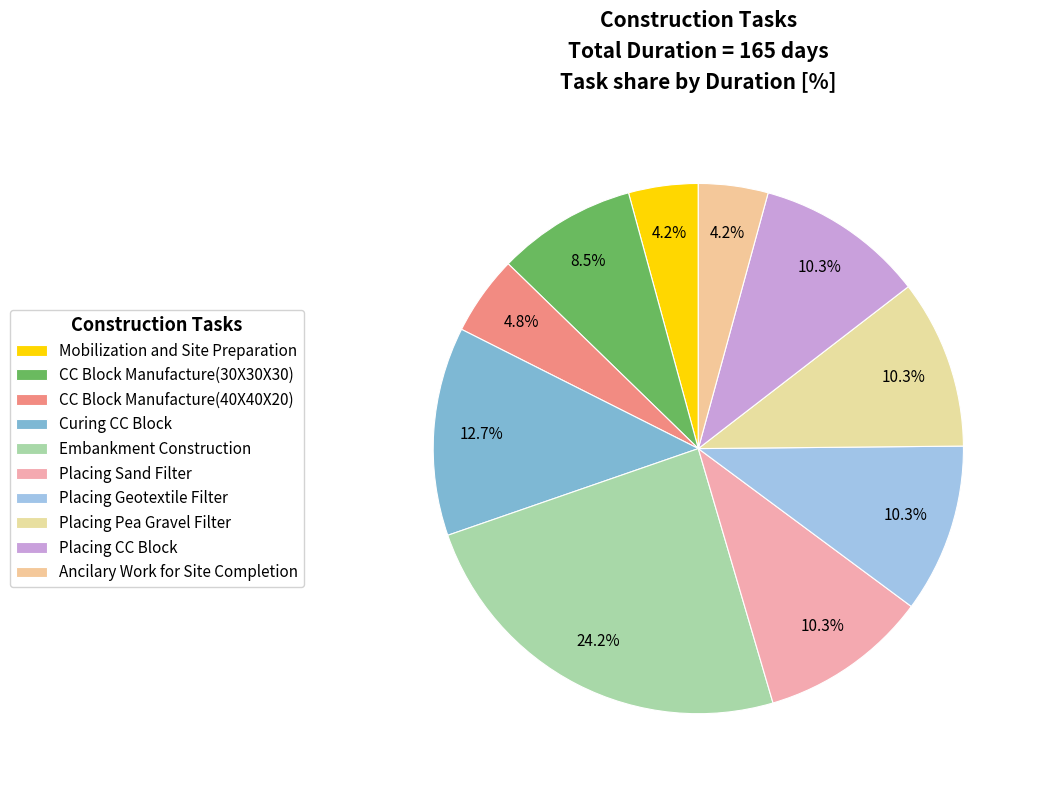

Count the number of slices in the pie.

10